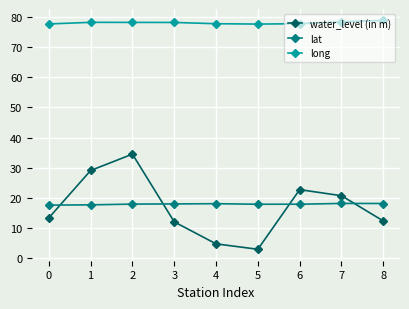

What is the difference between the long values at 4 and 7?

0.7